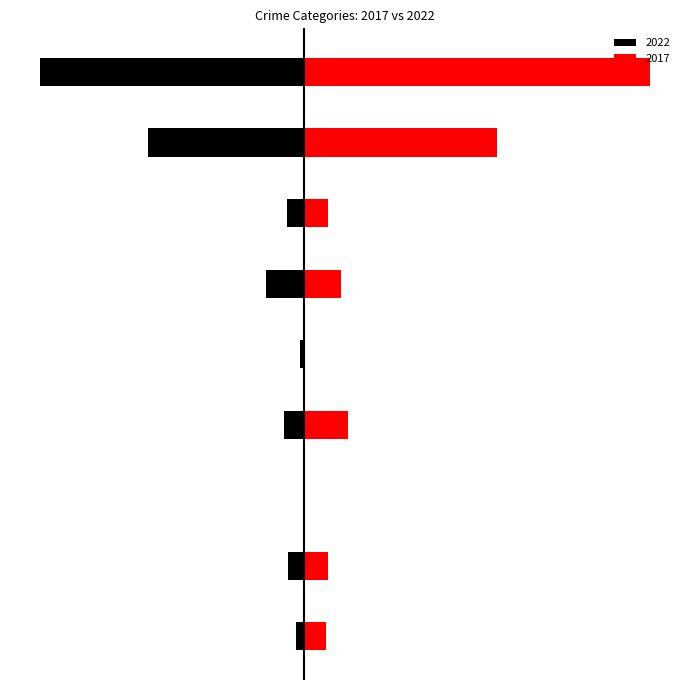

What is the difference between the maximum and second lowest values in the 2017 series?

261